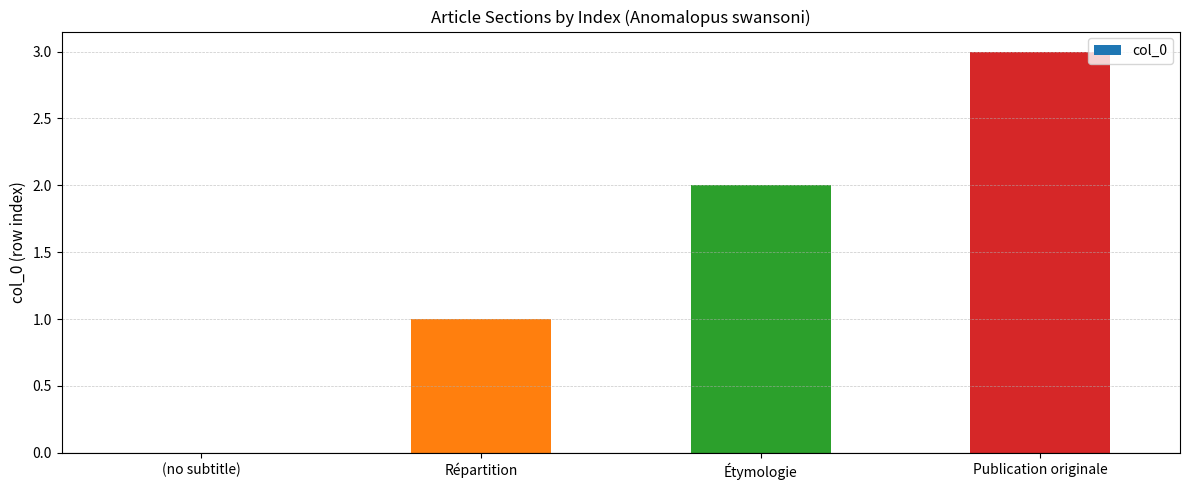

How many data points does each series have?

4